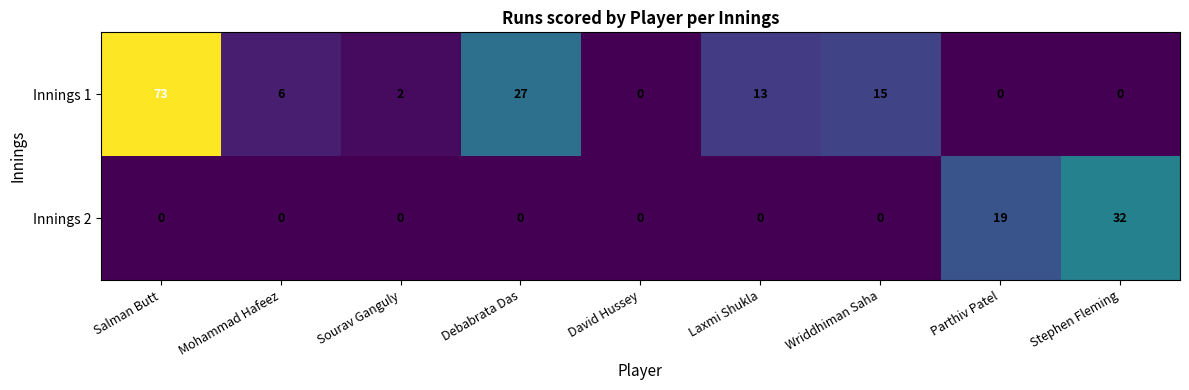

Where is Innings 1 nearest to the value 36?

Debabrata Das